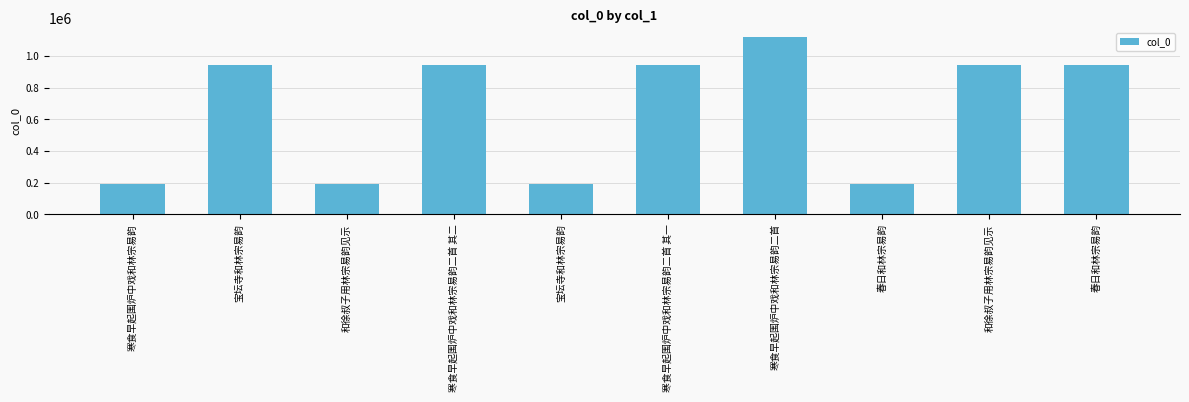

How many categories are shown in the chart?

10